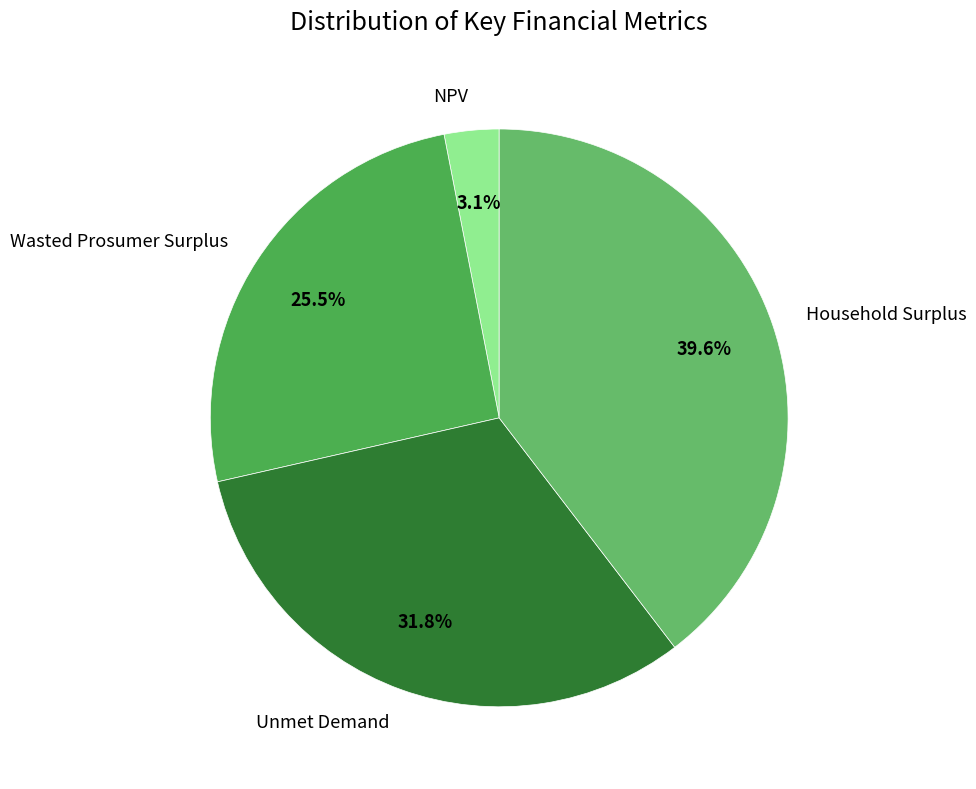

Rank the categories by value from lowest to highest.

NPV, Wasted Prosumer Surplus, Unmet Demand, Household Surplus